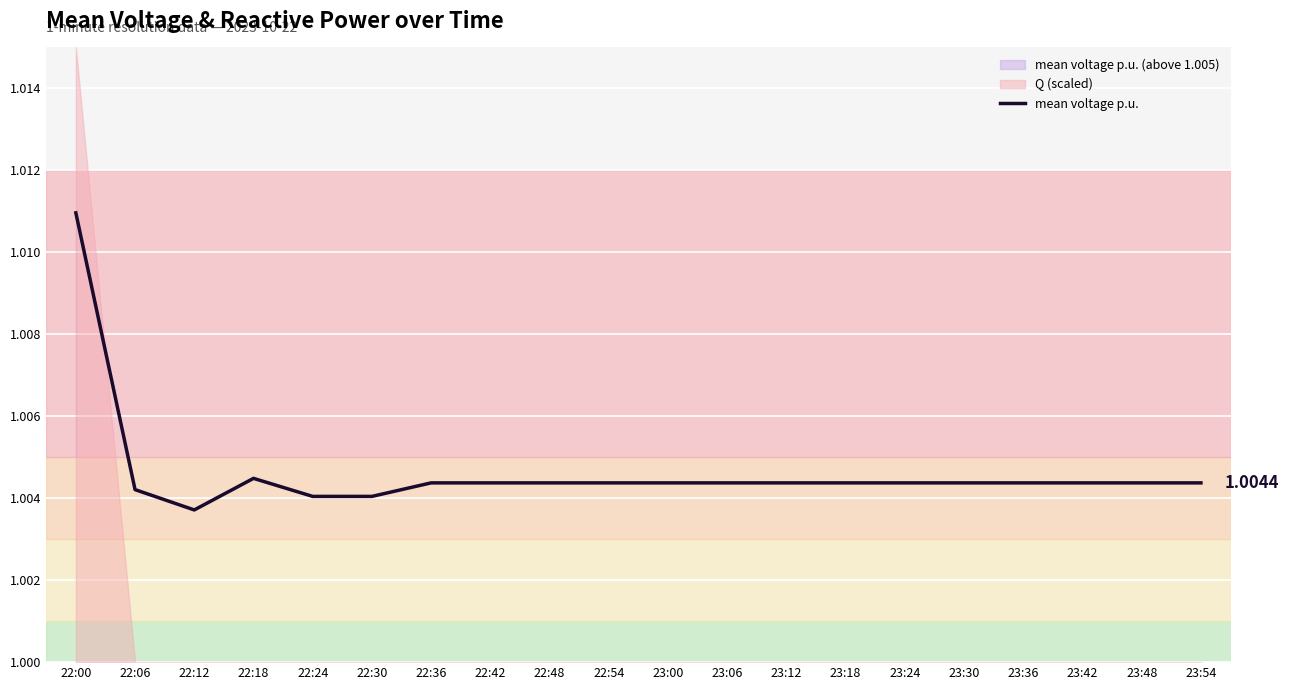

What is the sum of all values?

20.1